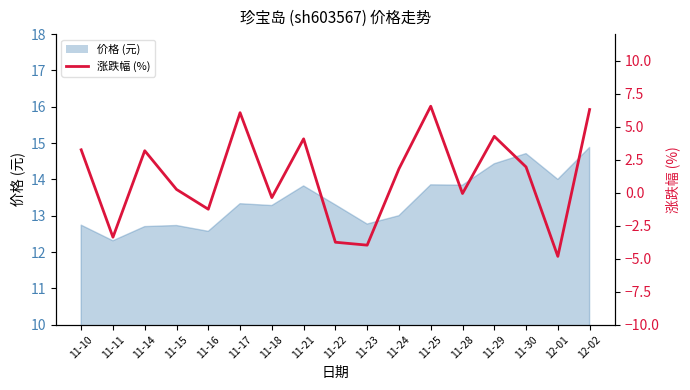

The chart shows a value of 6.5 at 11-25. True or false?

True